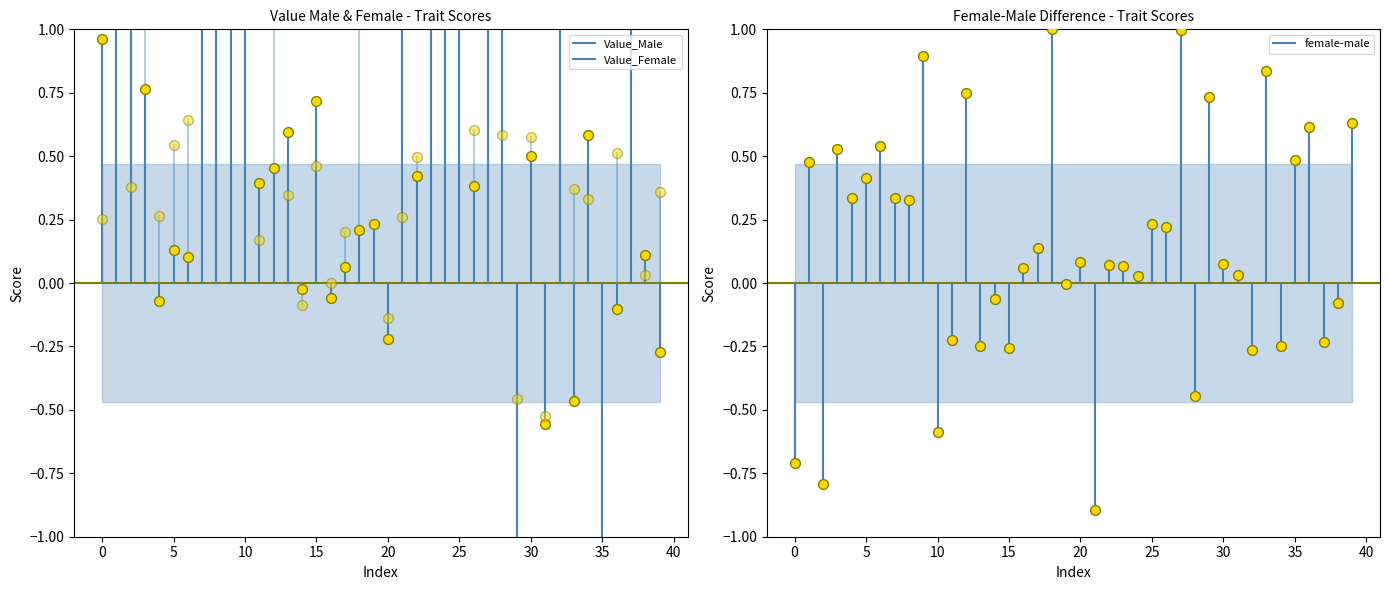

At which category is the sum across all series the highest?

27